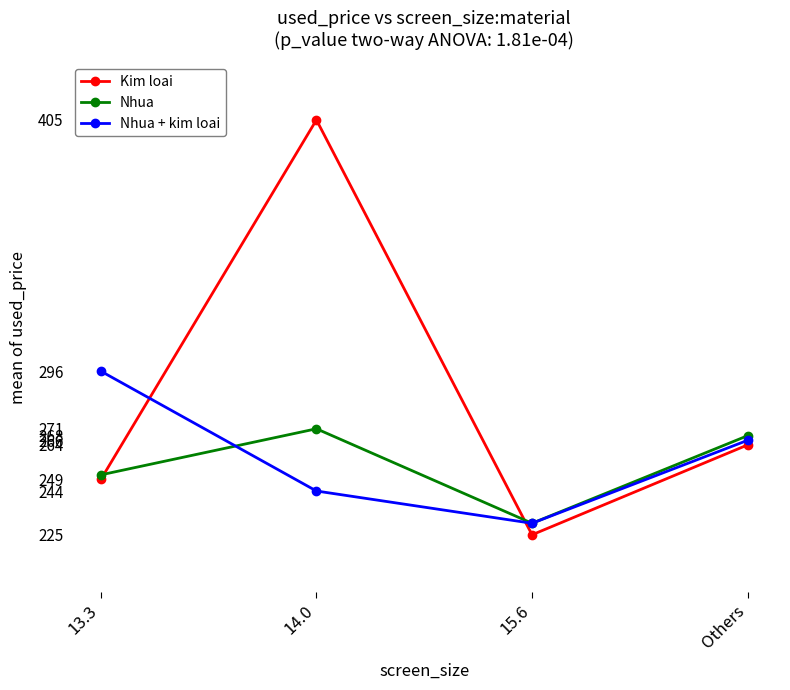

Where do Nhua and Kim loai first cross each other?

13.3 and 14.0